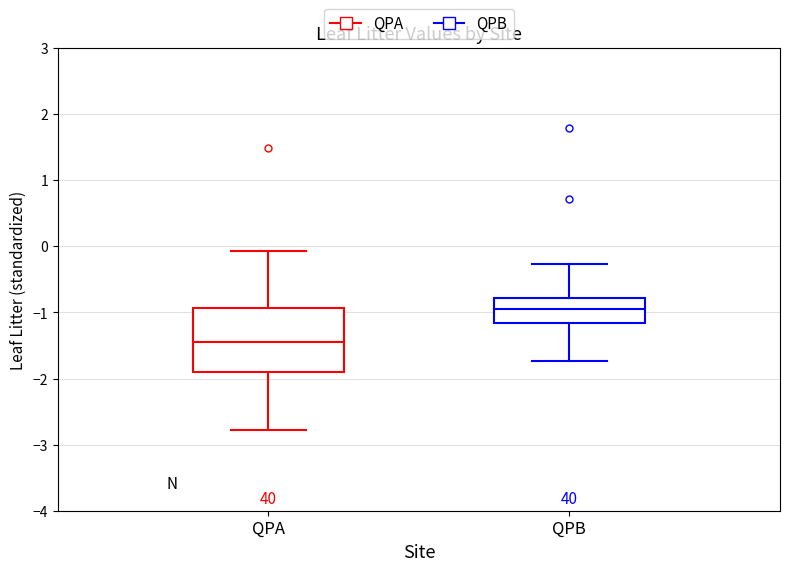

Where does the lower whisker of the box for QPA end on the y-axis? The values are not printed on the chart, so give them approximately, as read against the axis.

-2.8